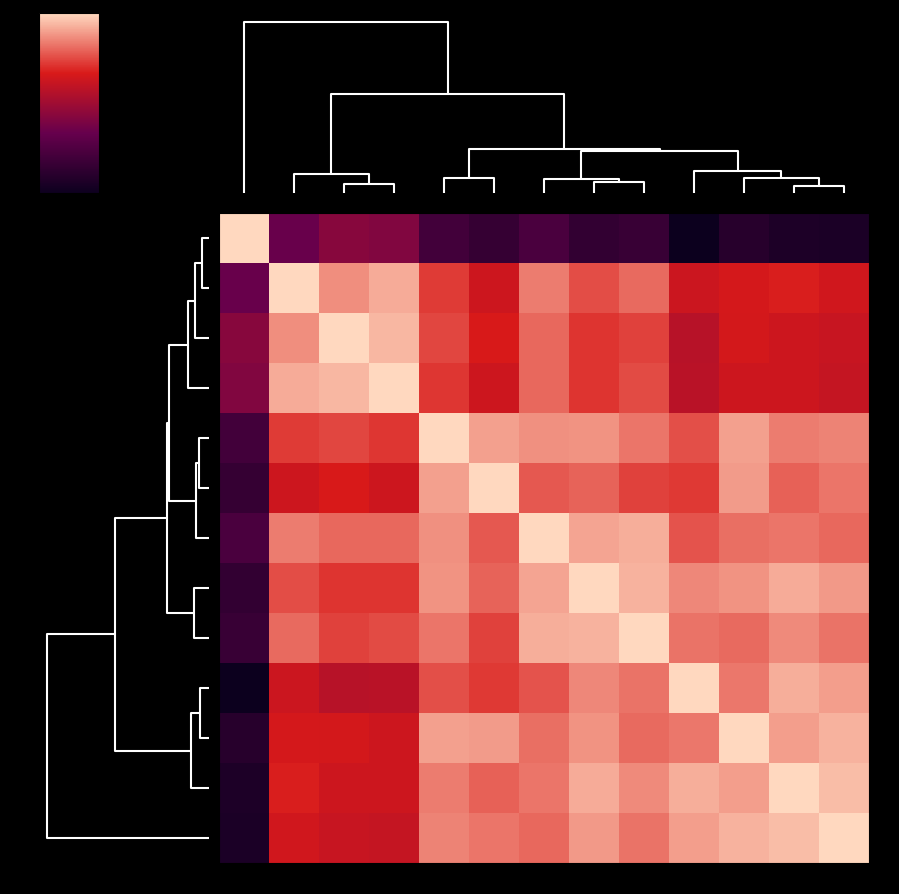

How many distinct data groups are displayed?

13